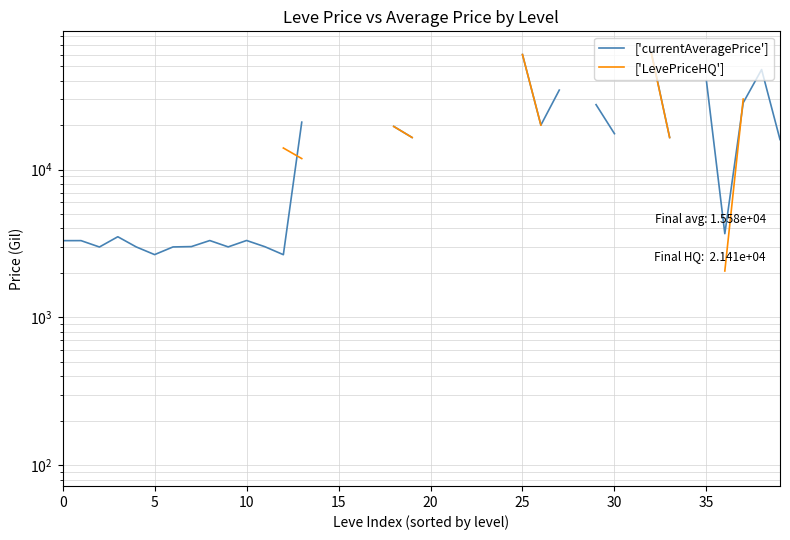

Where do ['currentAveragePrice'] and ['LevePriceHQ'] first cross each other?

12 and 13